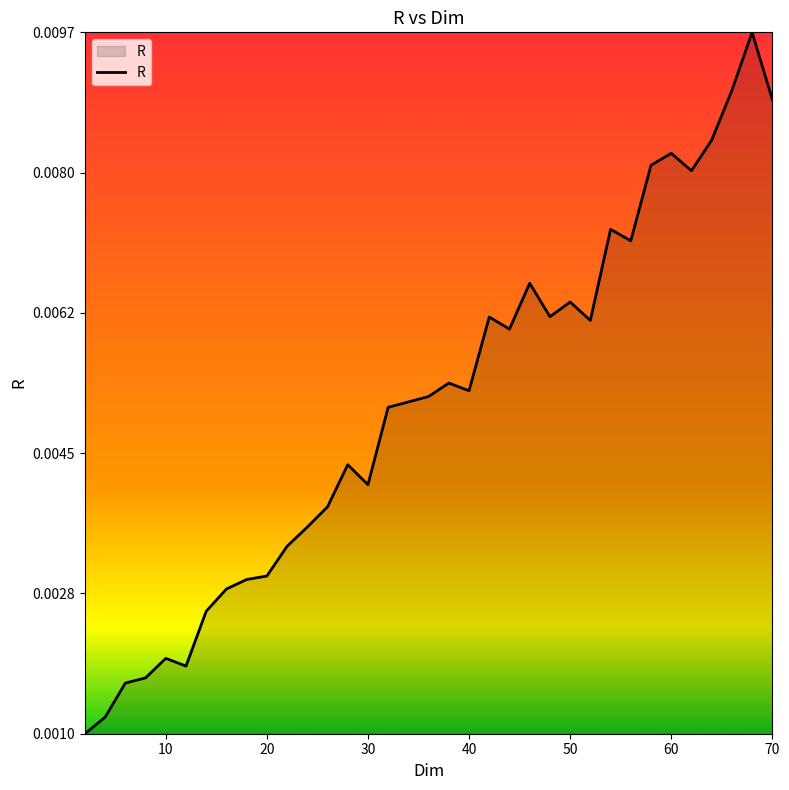

How many interior local valleys (lower than both neighbors) does the data have?

8